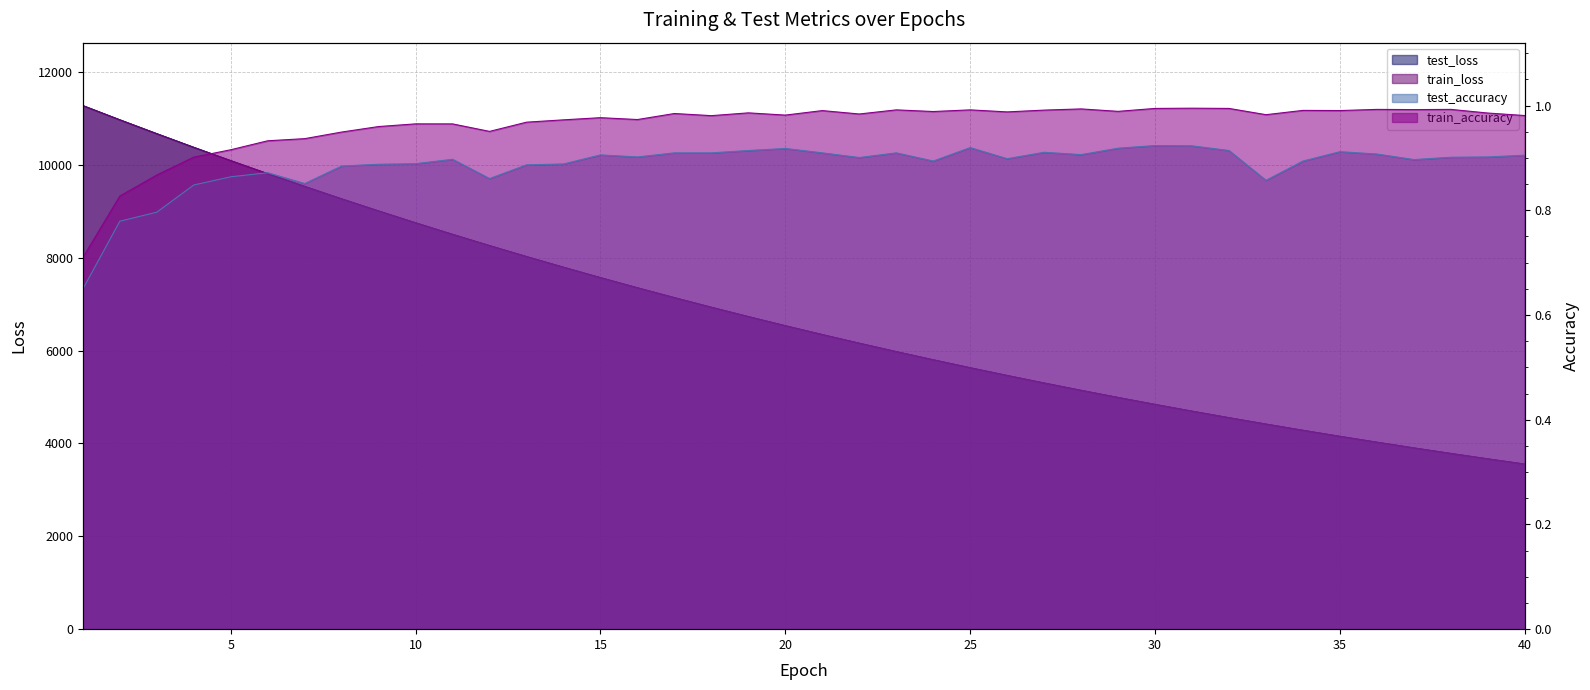

At which category is the sum across all series the highest?

1